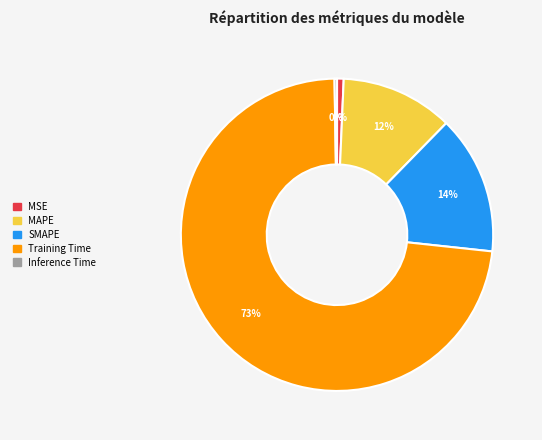

True or false: MAPE accounts for 21% of the total.

False